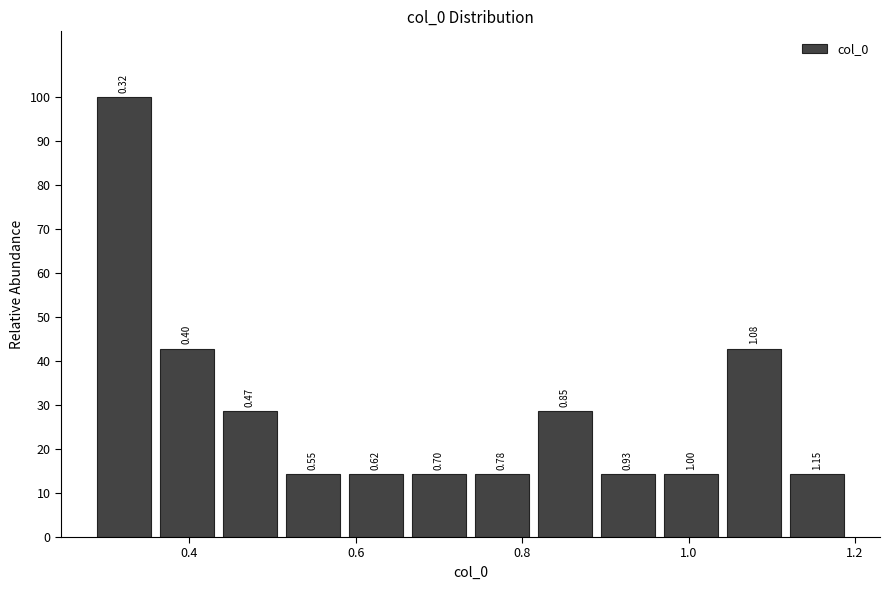

Around what value on the x-axis is the tallest bar? Give the approximate position of its centre, as read against the axis.

0.32